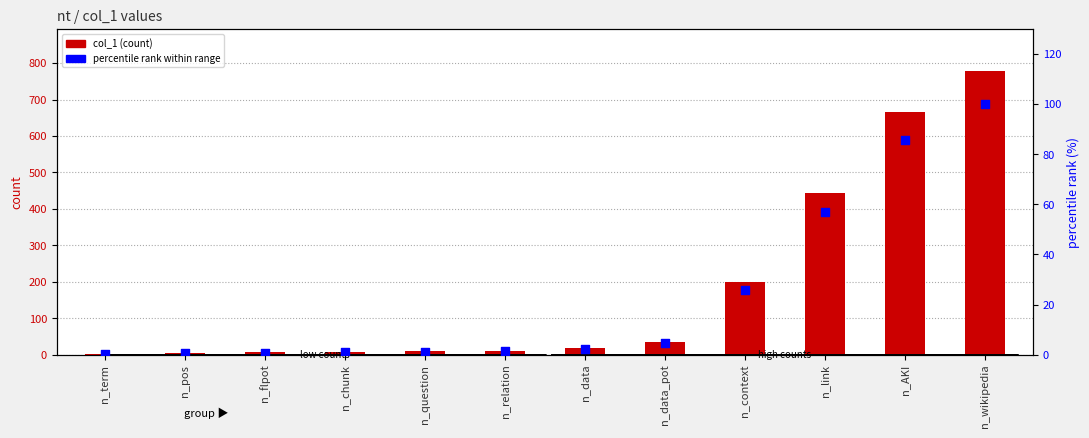

At how many categories does at least one series exceed 687?

1